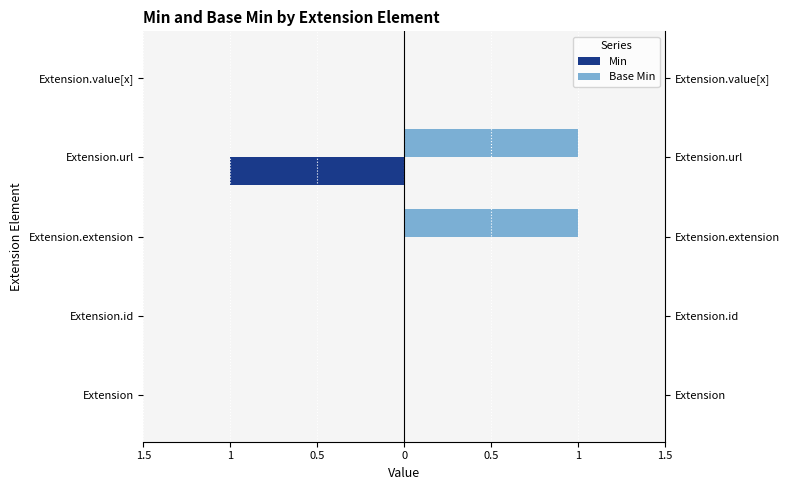

List the series in order of their overall mean, lowest first.

Min, Base Min